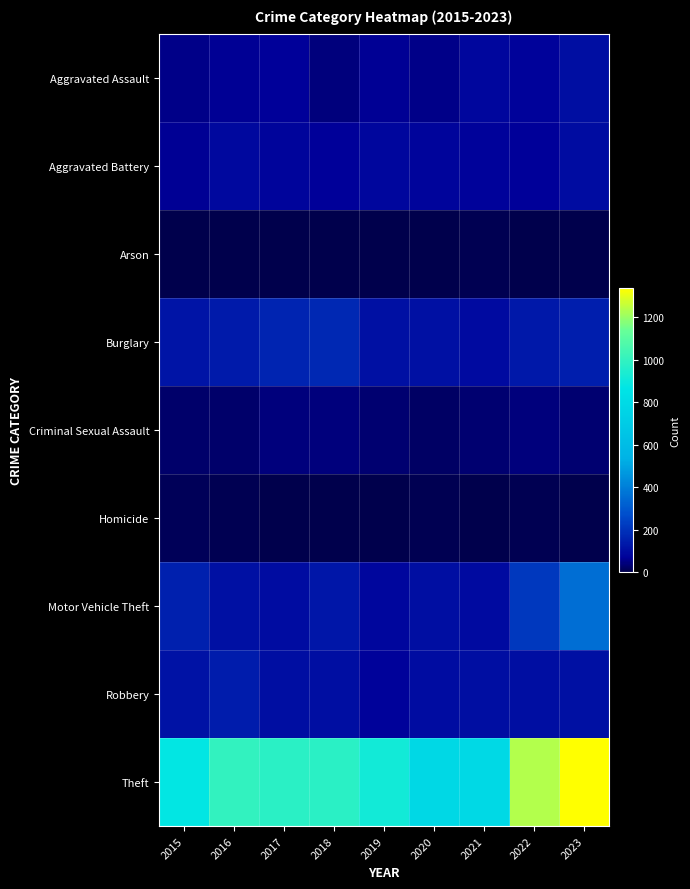

Which label corresponds to the largest value in the chart?

2023